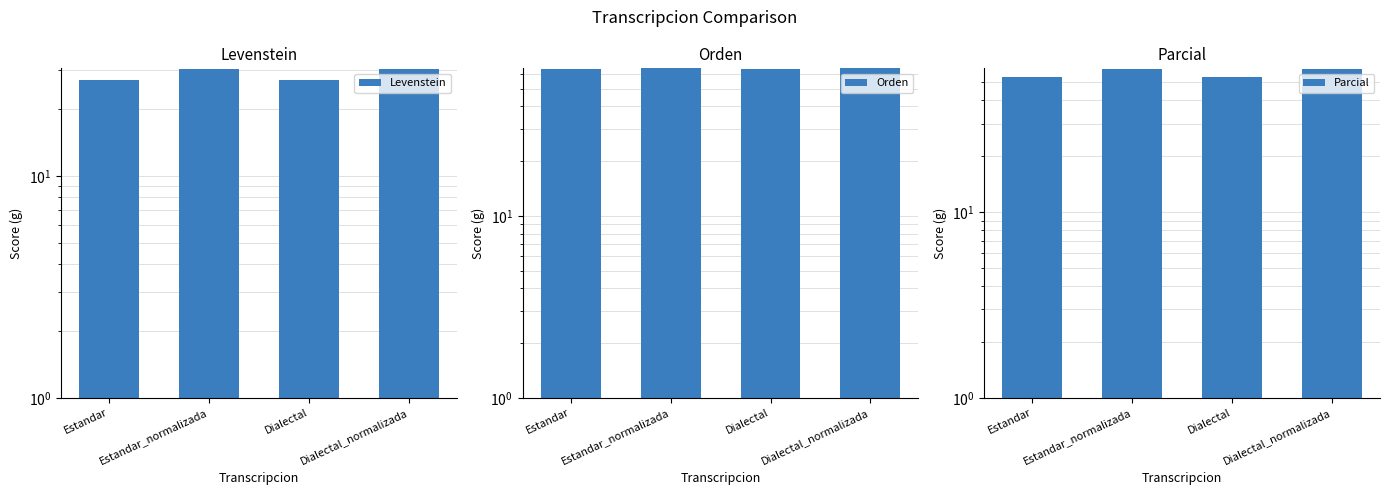

Where is Orden nearest to the value 64?

Estandar